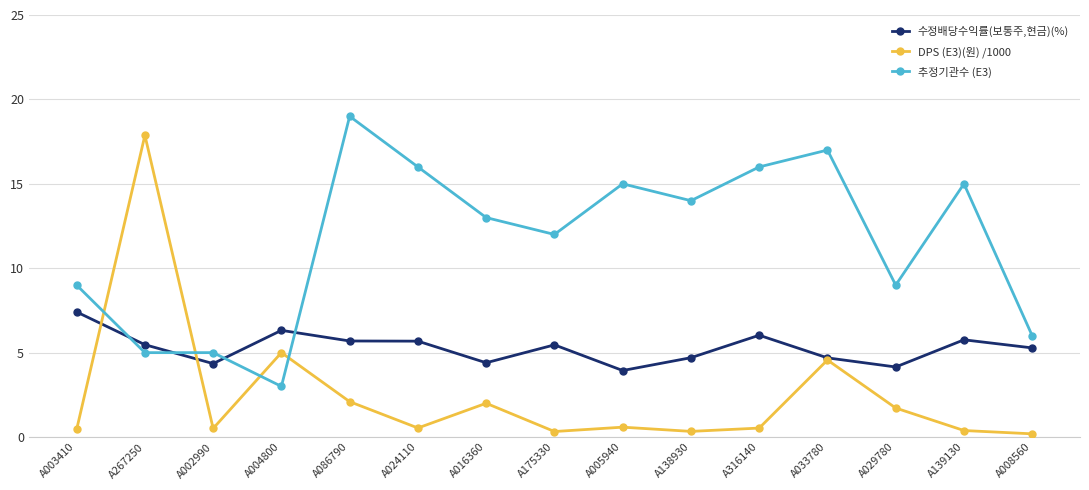

In 수정배당수익률(보통주,현금)(%), how many points are higher than both neighbors (excluding endpoints)?

4